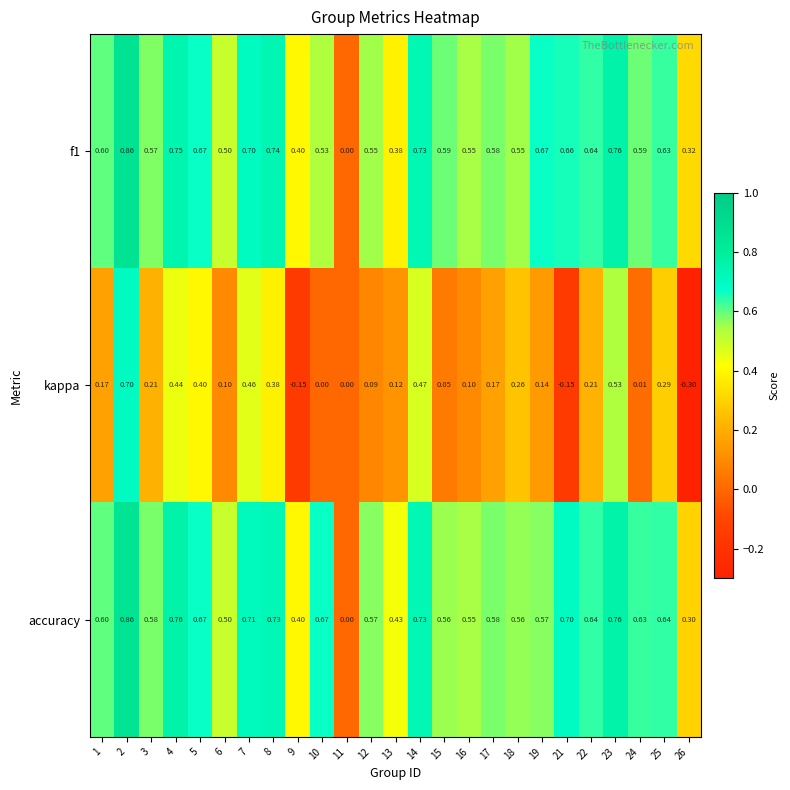

Which series has the largest total across all categories?

accuracy